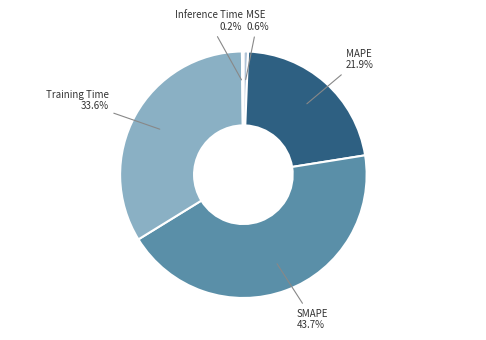

To the nearest percent, what percentage of the pie is Training Time?

34%